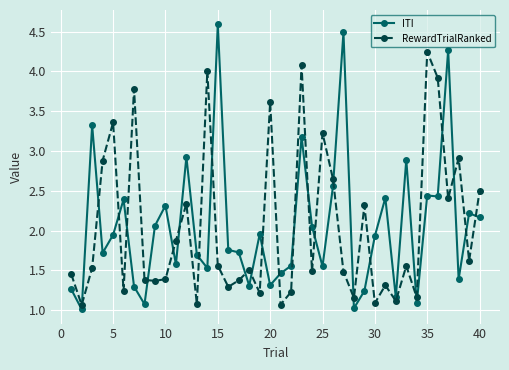

Rank the series by their maximum value, from highest to lowest.

ITI, RewardTrialRanked